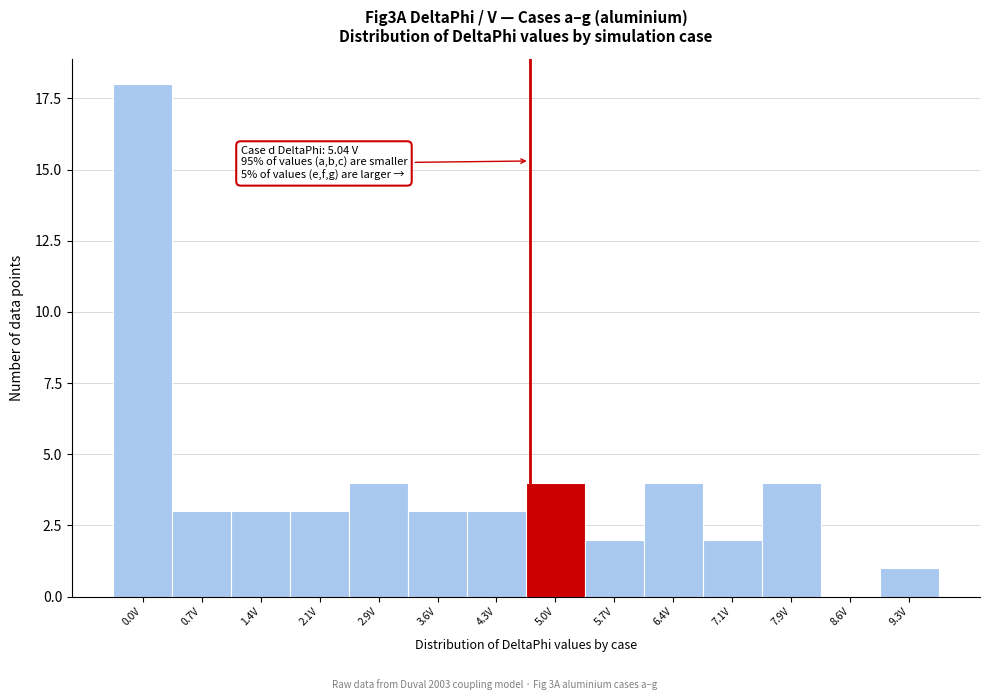

Reading right to left, transcribe all the data shown in this chart.

9.3V=1	8.6V=0	7.9V=4	7.1V=2	6.4V=4	5.7V=2	5.0V=4	4.3V=3	3.6V=3	2.9V=4	2.1V=3	1.4V=3	0.7V=3	0.0V=18